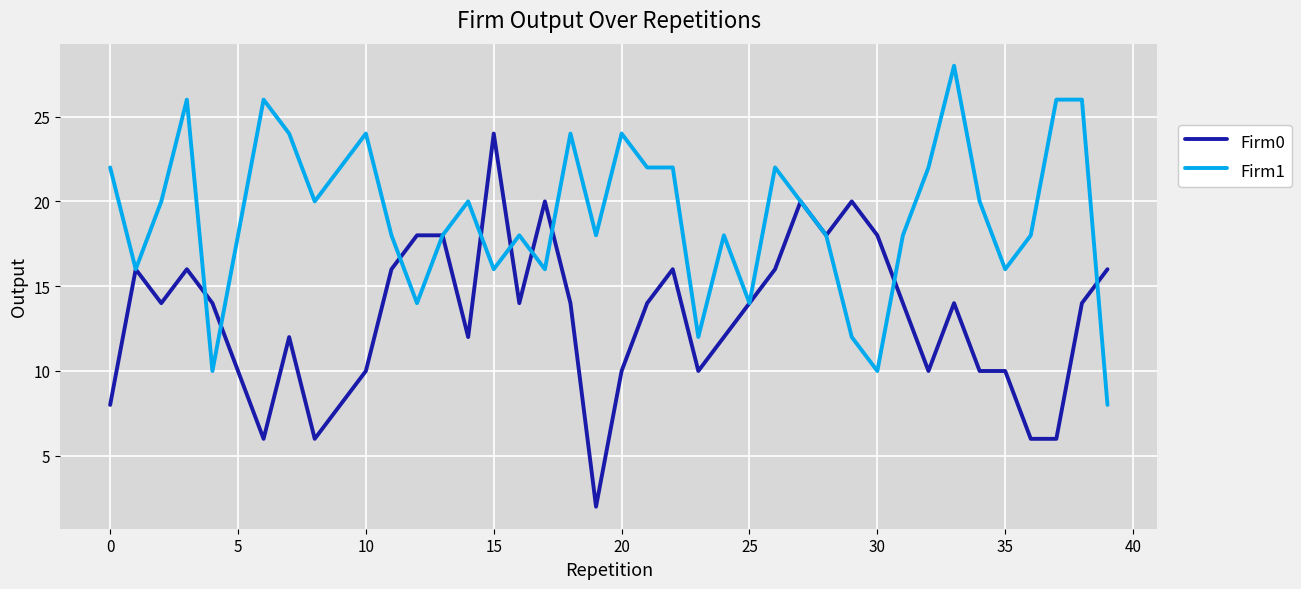

What is the lowest value of the Firm1 series?

8